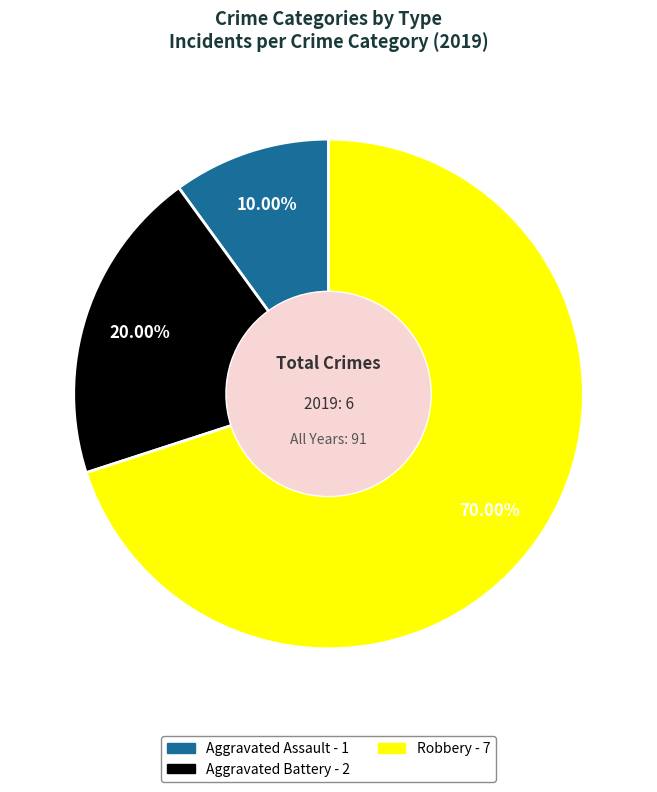

How many segments does this pie chart have?

3